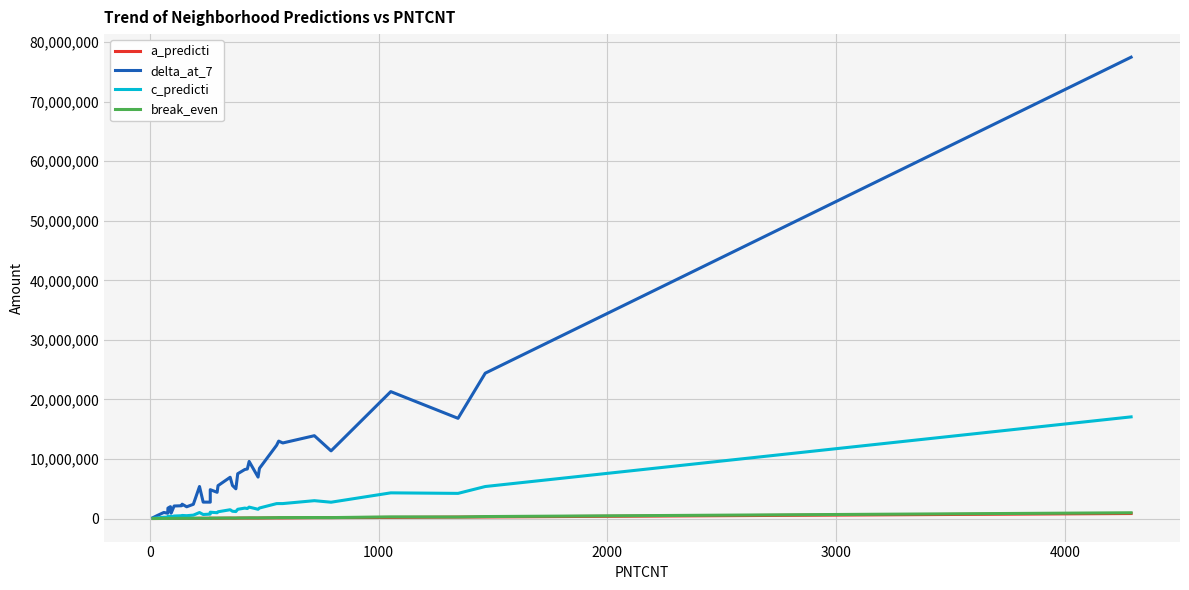

List the series in order of their peak value, lowest first.

a_predicti, break_even, c_predicti, delta_at_7